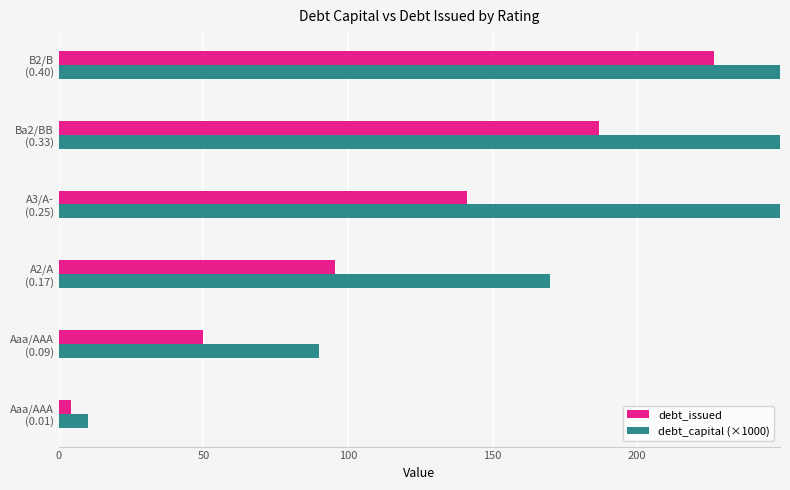

Which series has the largest total across all categories?

debt_capital (×1000)